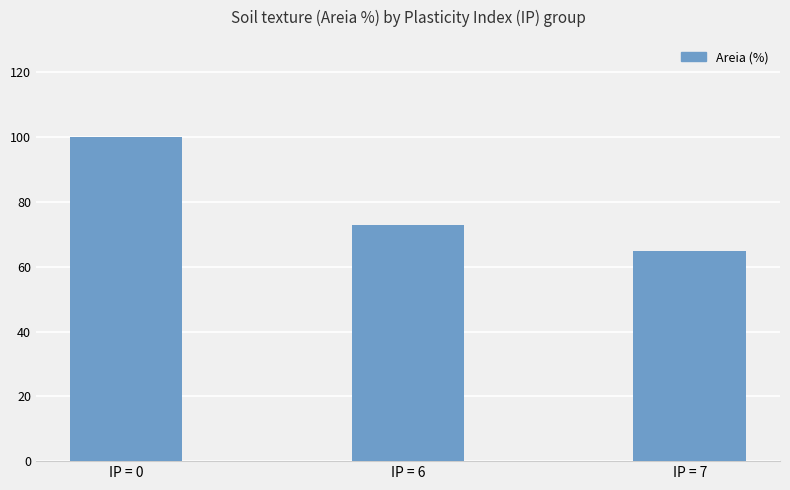

Rank the categories by value from highest to lowest.

IP = 0, IP = 6, IP = 7